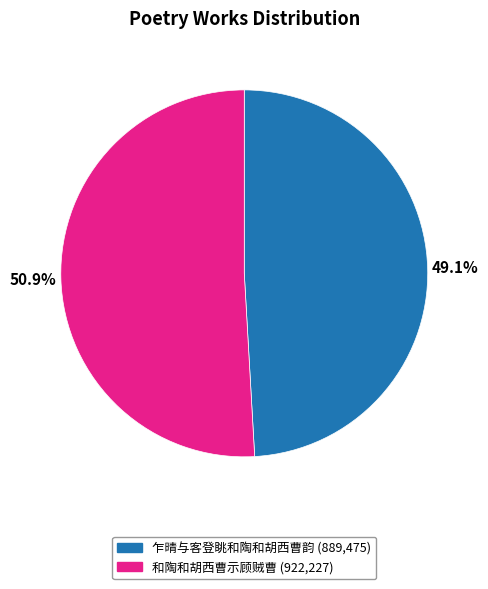

True or false: 乍晴与客登眺和陶和胡西曹韵 accounts for 49% of the total.

True